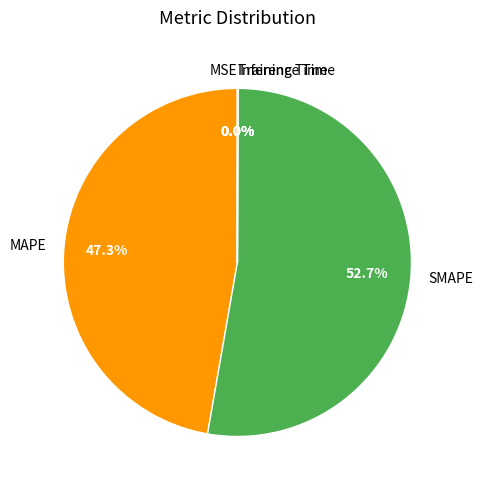

Does SMAPE represent more than half of the total?

Yes